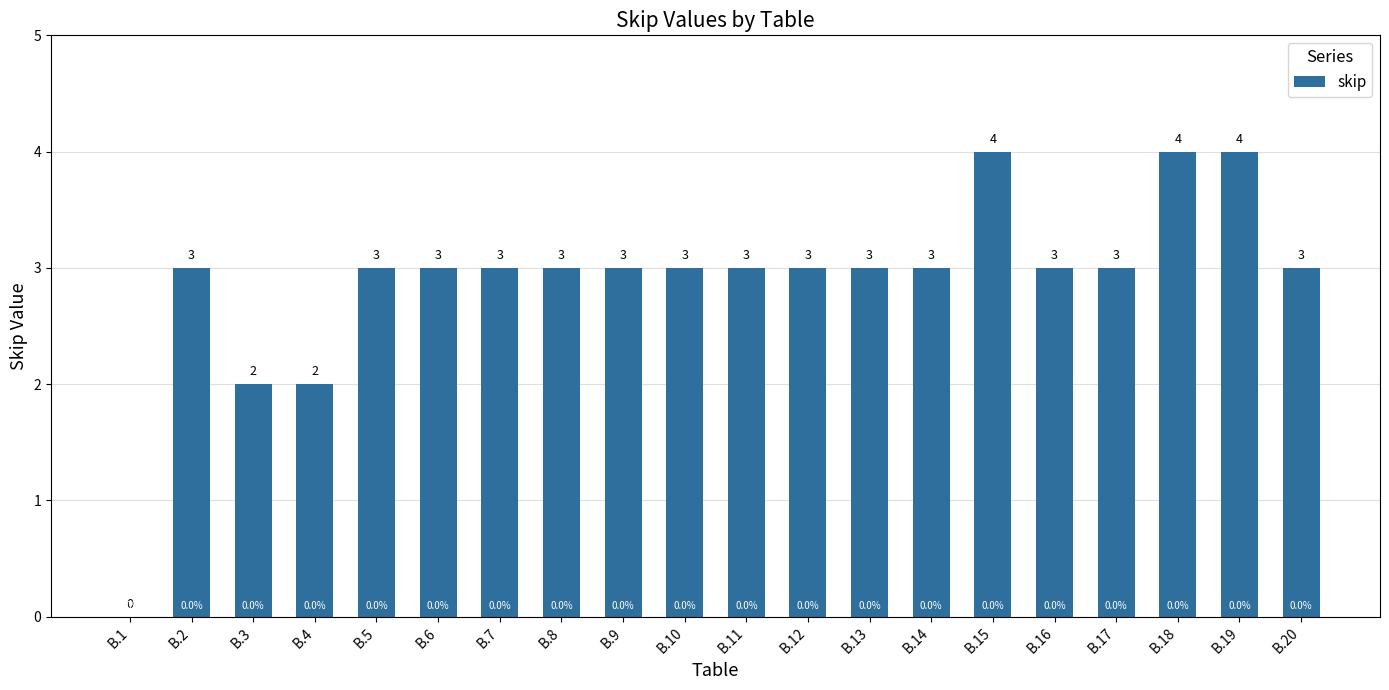

What is the change in value from B.1 to B.20?

+3